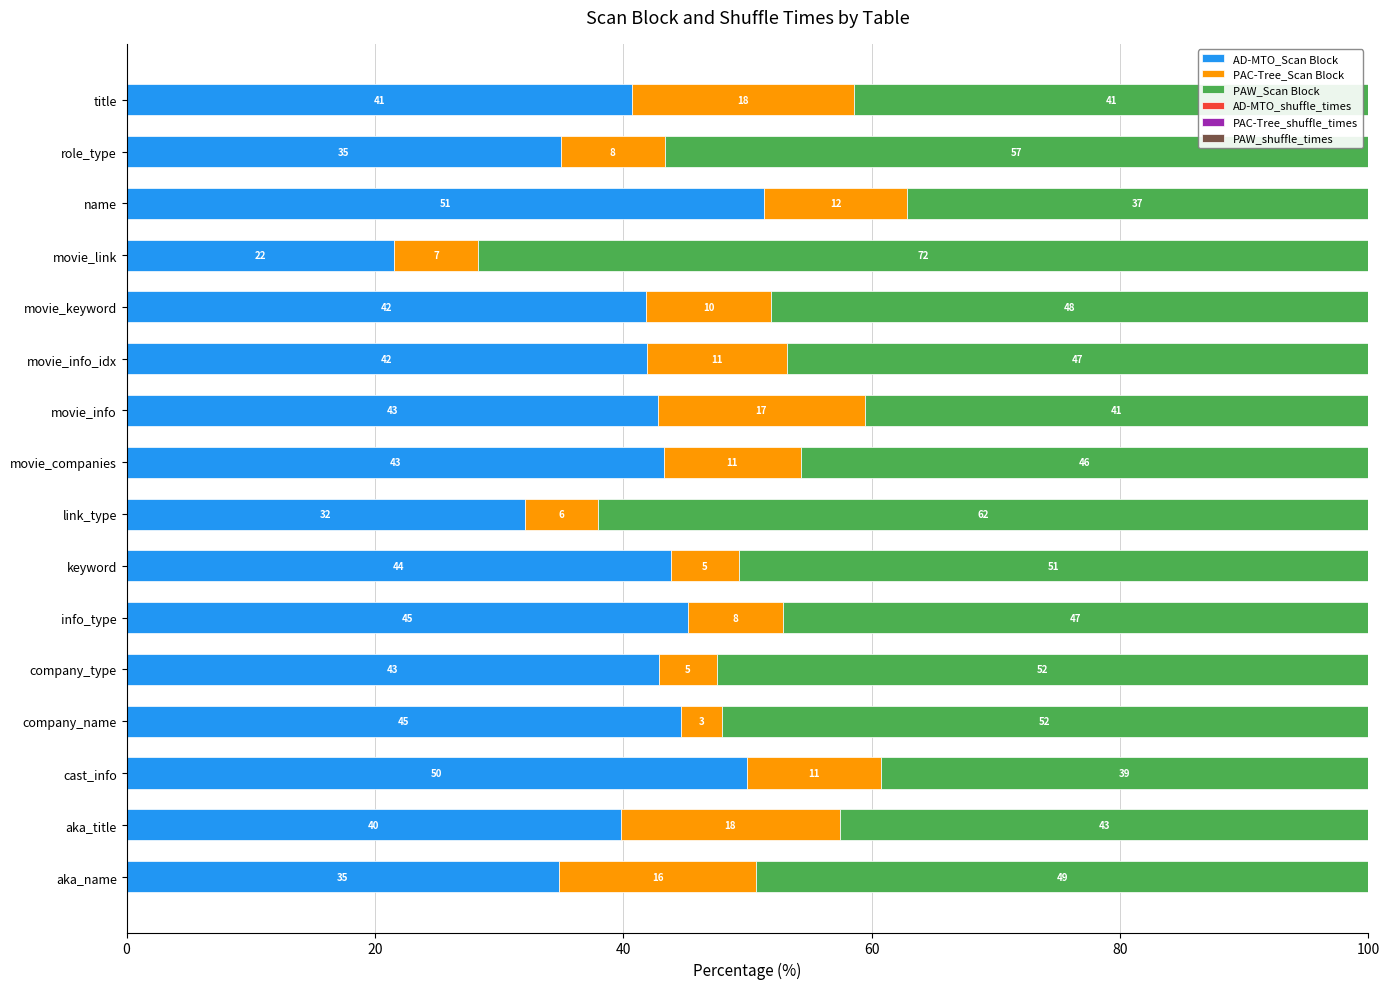

Is it true that AD-MTO_Scan Block equals 21.6 at movie_info_idx?

False